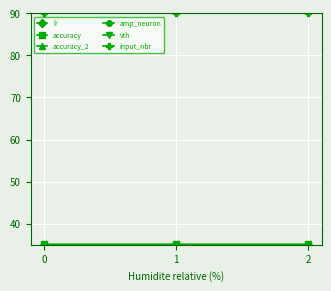

Which series has the largest total across all categories?

input_nbr